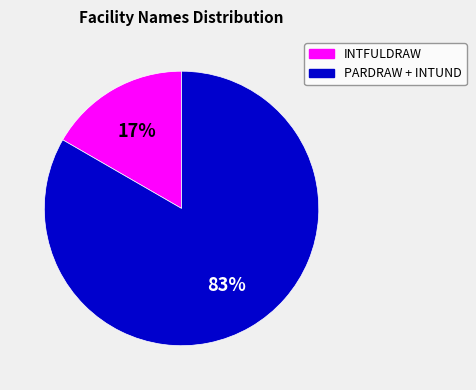

Which slice is the smallest?

INTFULDRAW